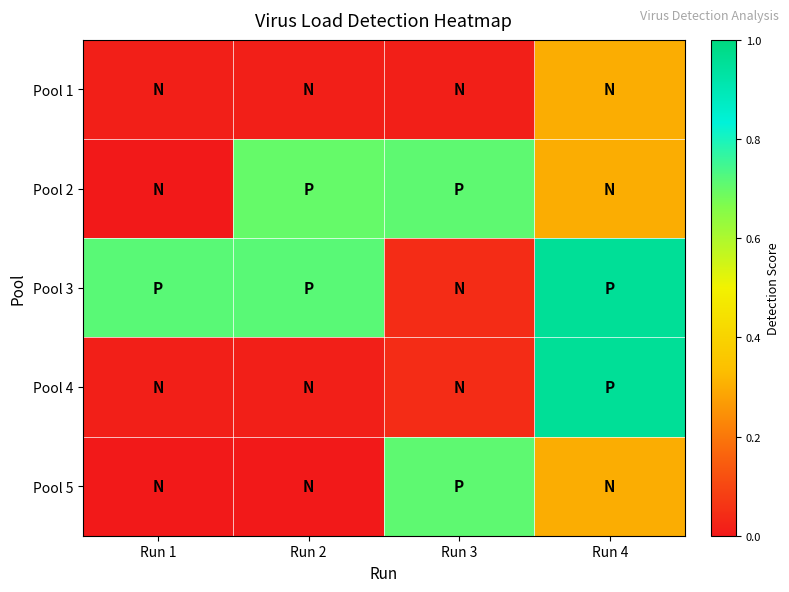

What is the difference between the highest and lowest values at Run 2?

0.7